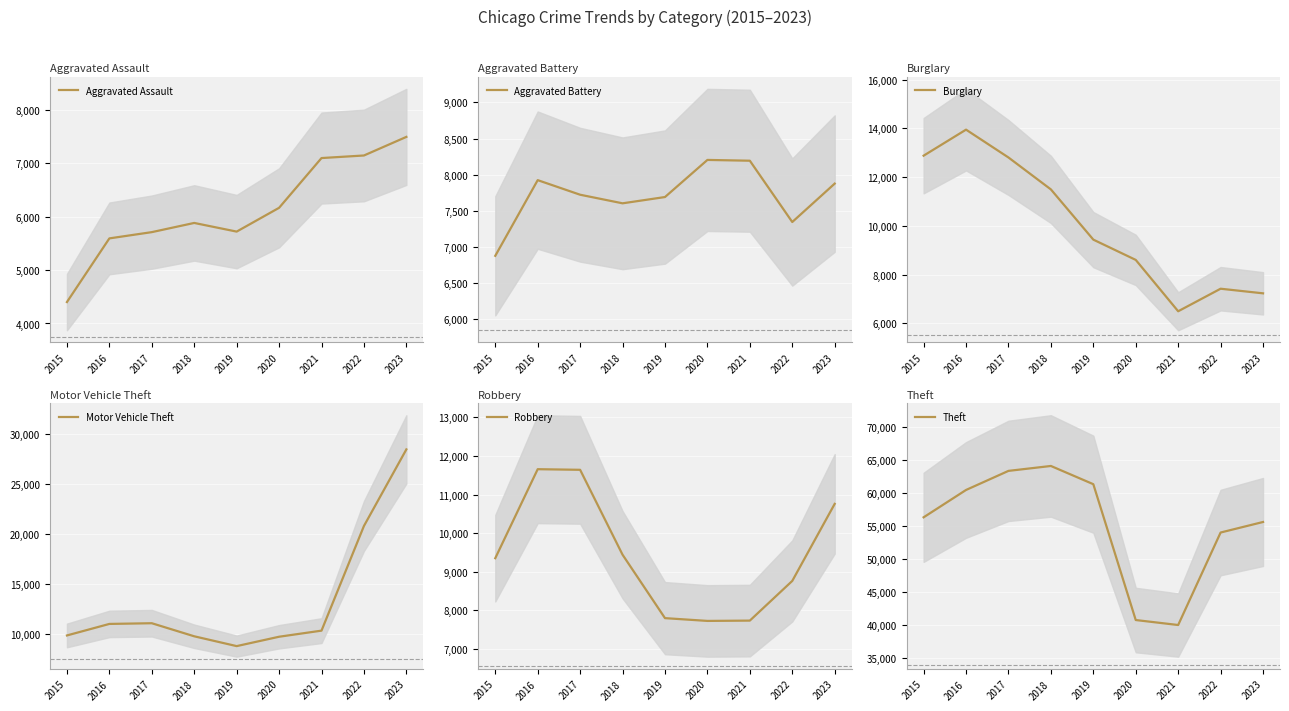

The Aggravated Assault series shows 1760 at 2023. True or false?

False